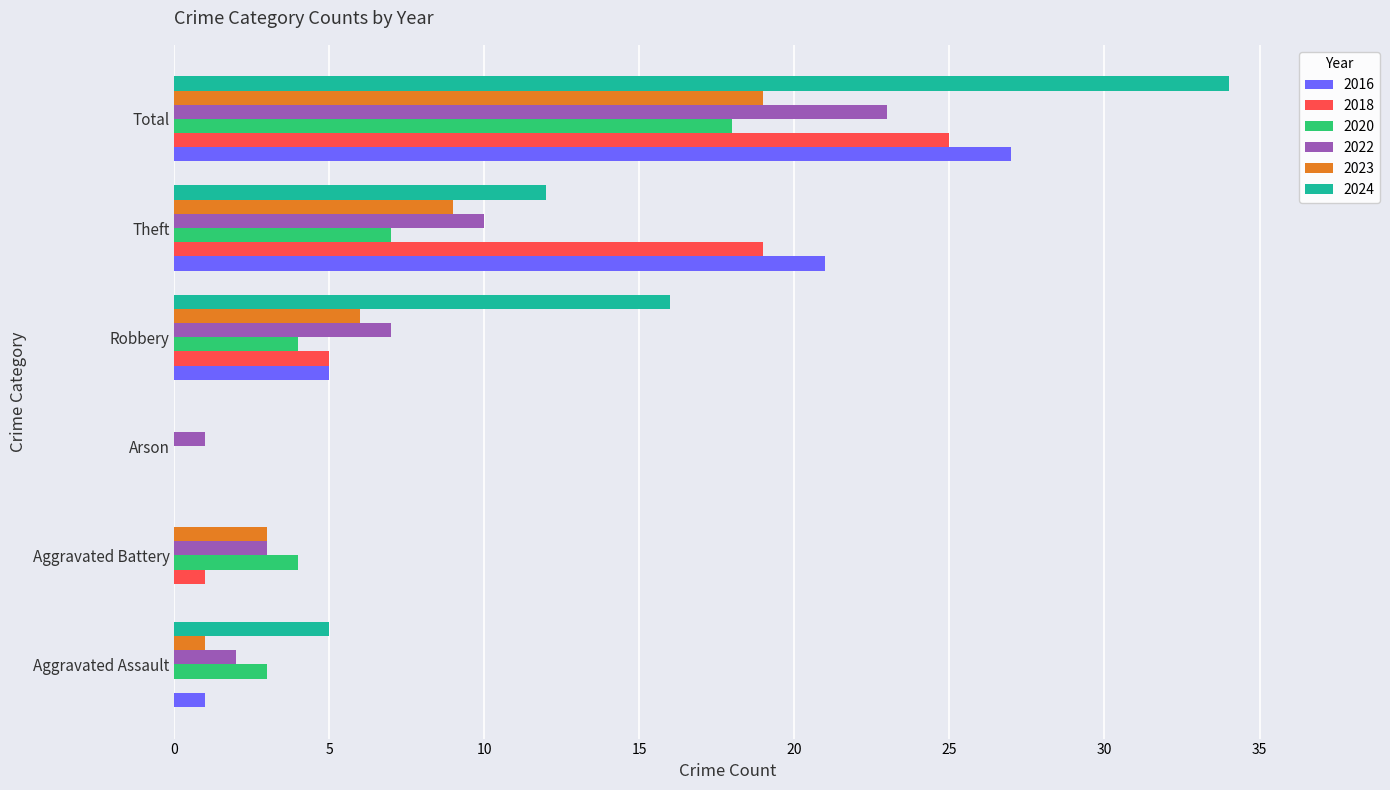

What are all the series names shown in the legend?

2016, 2018, 2020, 2022, 2023, 2024